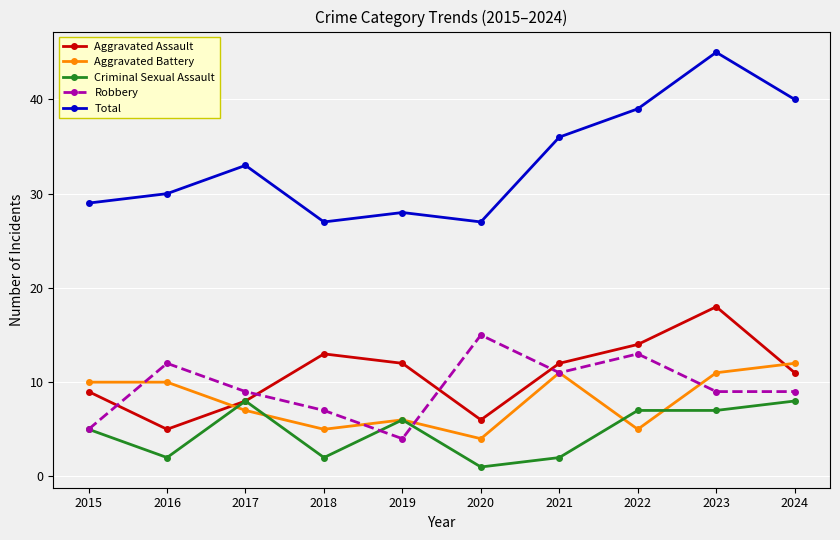

True or false: Robbery and Total intersect in this chart.

False